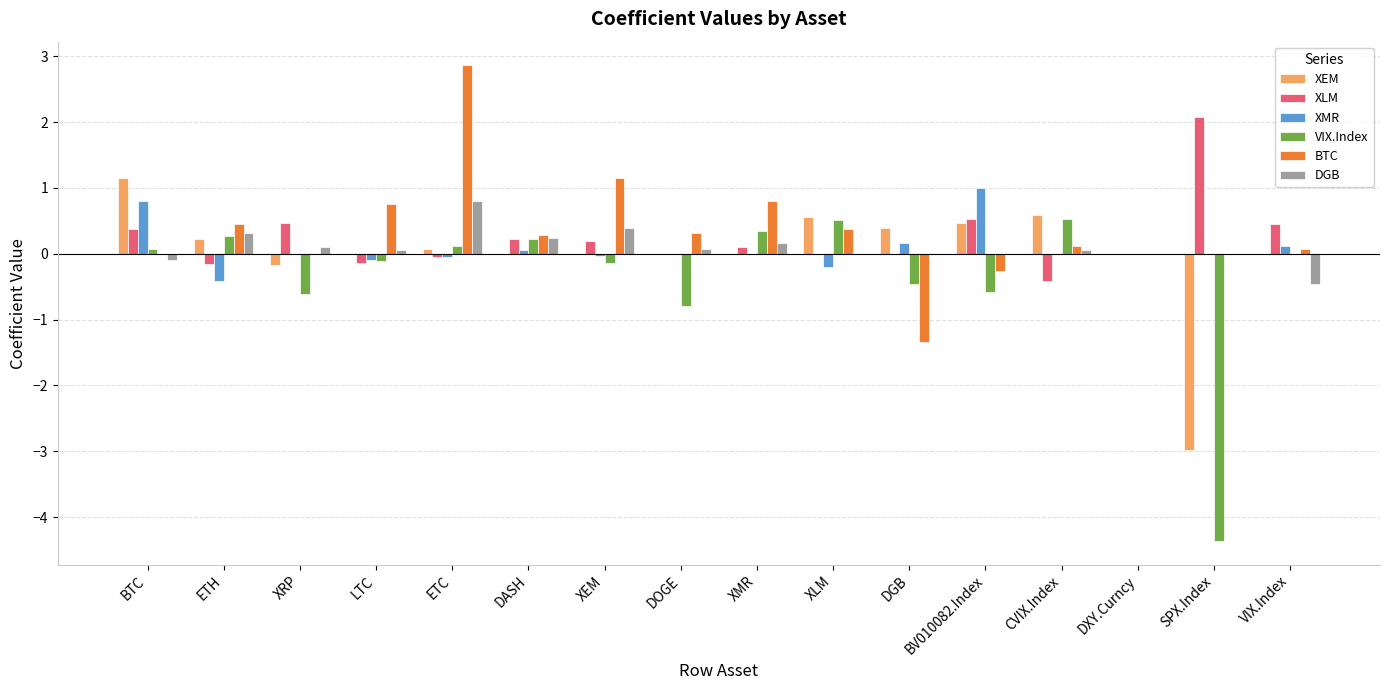

What is the maximum value shown in the chart?

2.9